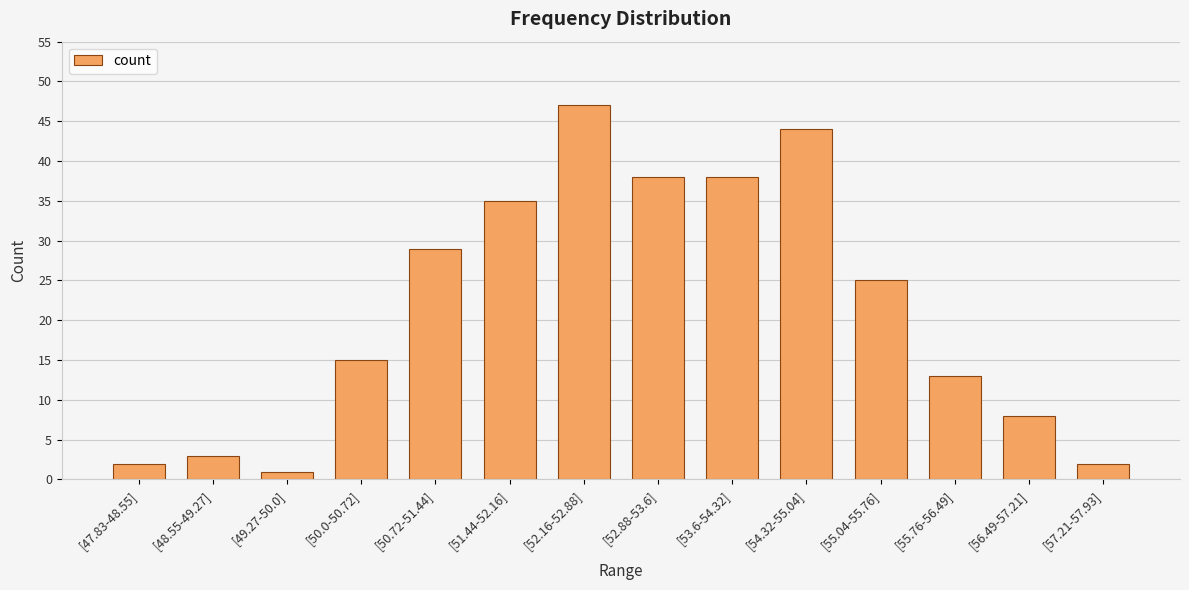

How many bars are there in total?

14